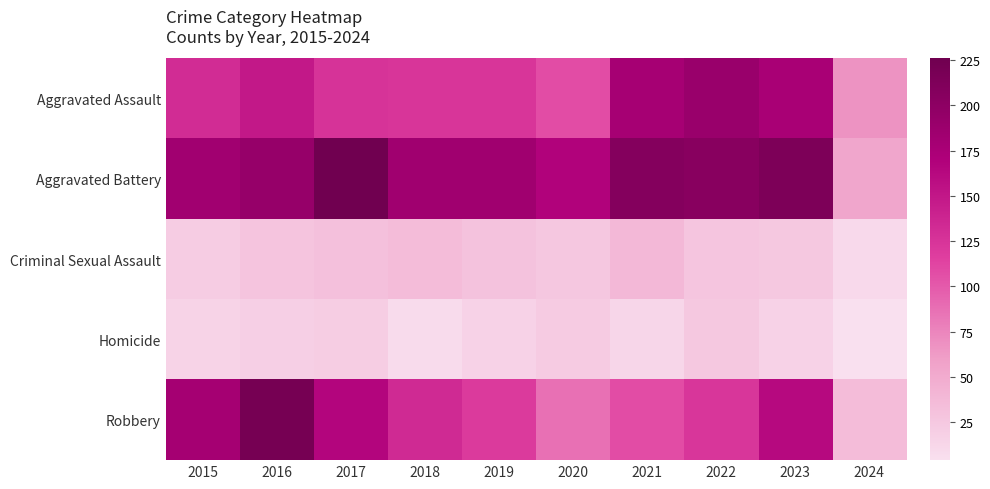

At which category is the sum across all series the highest?

2016